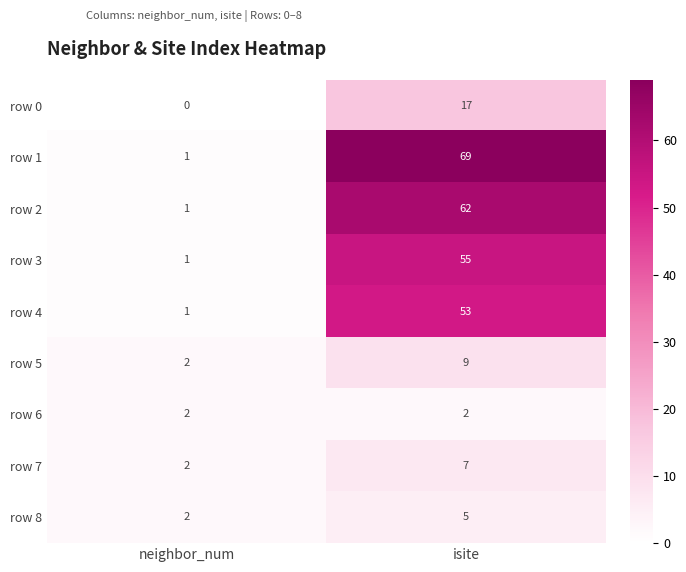

What is the sum of the row 5 values at isite and neighbor_num?

11